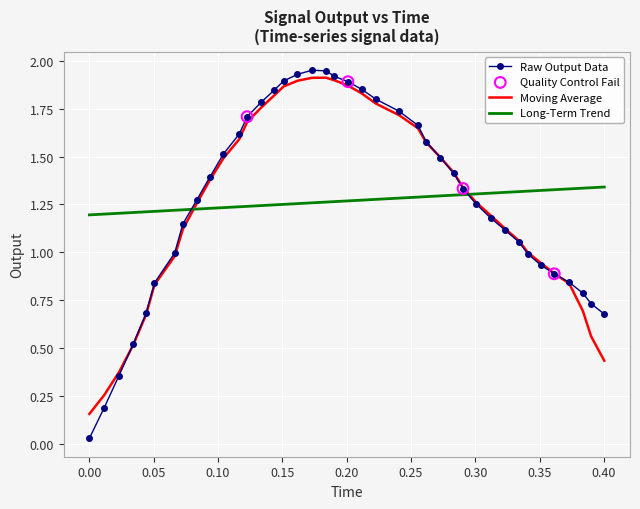

Which series has the largest range (max minus min)?

Raw Output Data